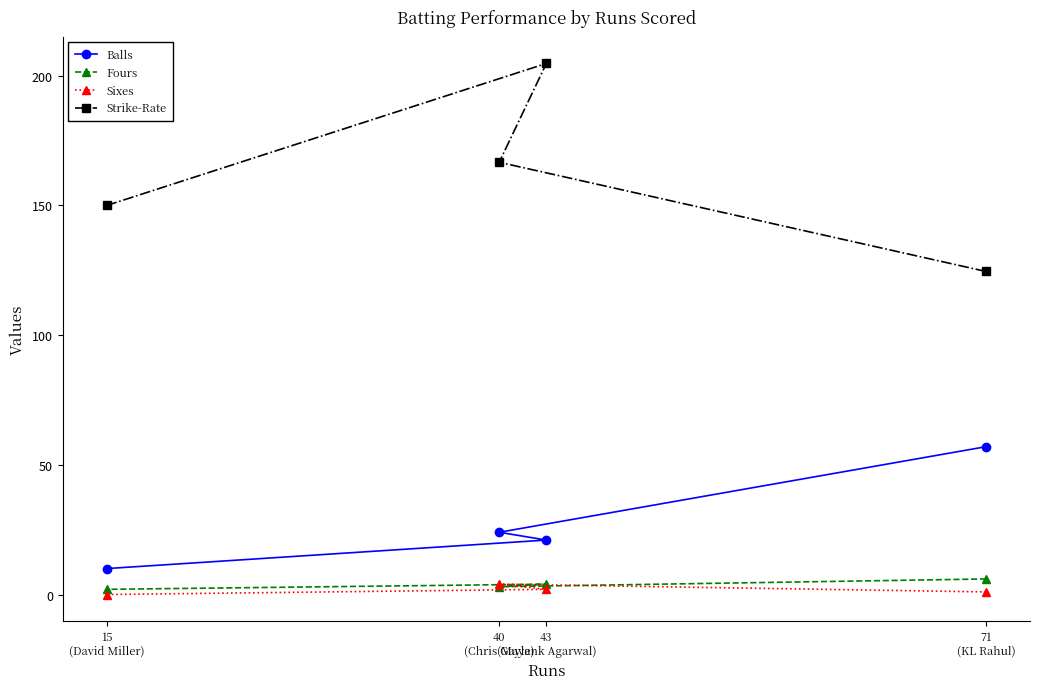

What is the total value across all series at 43
(Mayank Agarwal)?

231.8